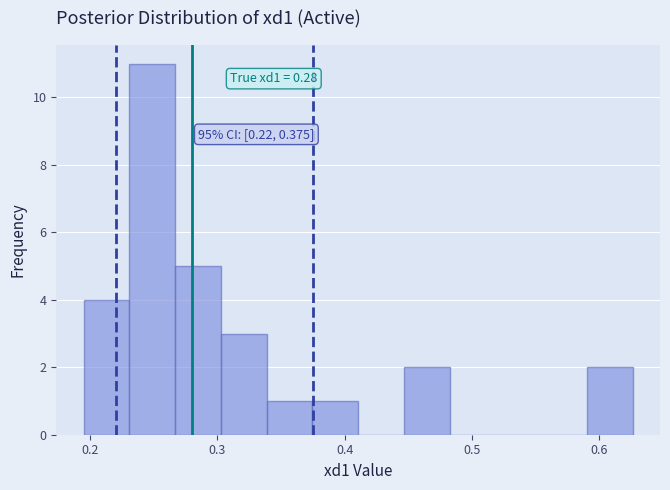

Around what value on the x-axis is the tallest bar? Give the approximate position of its centre, as read against the axis.

0.25